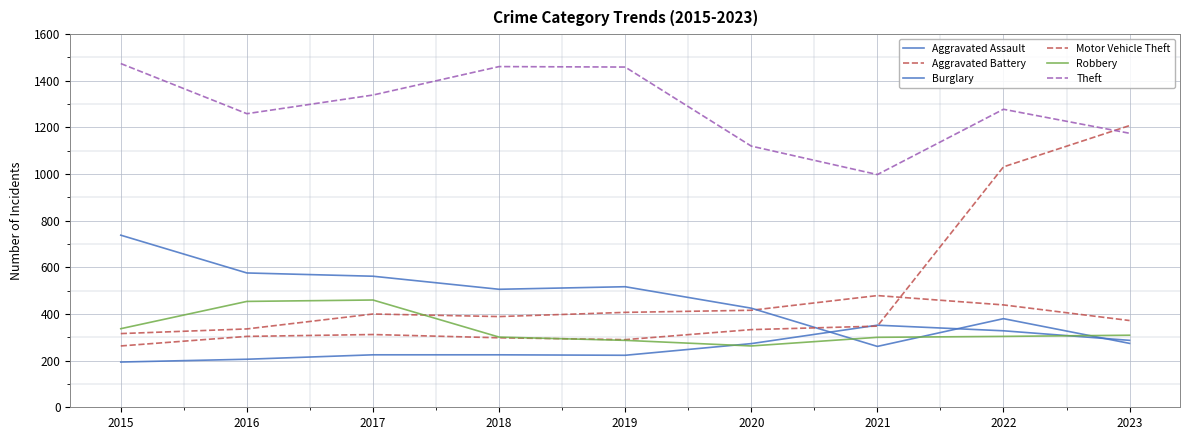

At how many categories does at least one series exceed 745?

9